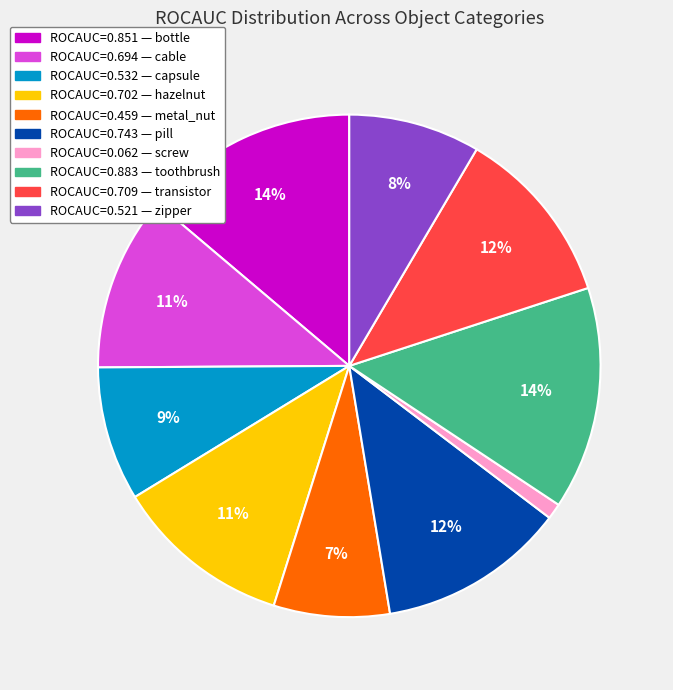

Is there a majority slice in this chart?

No